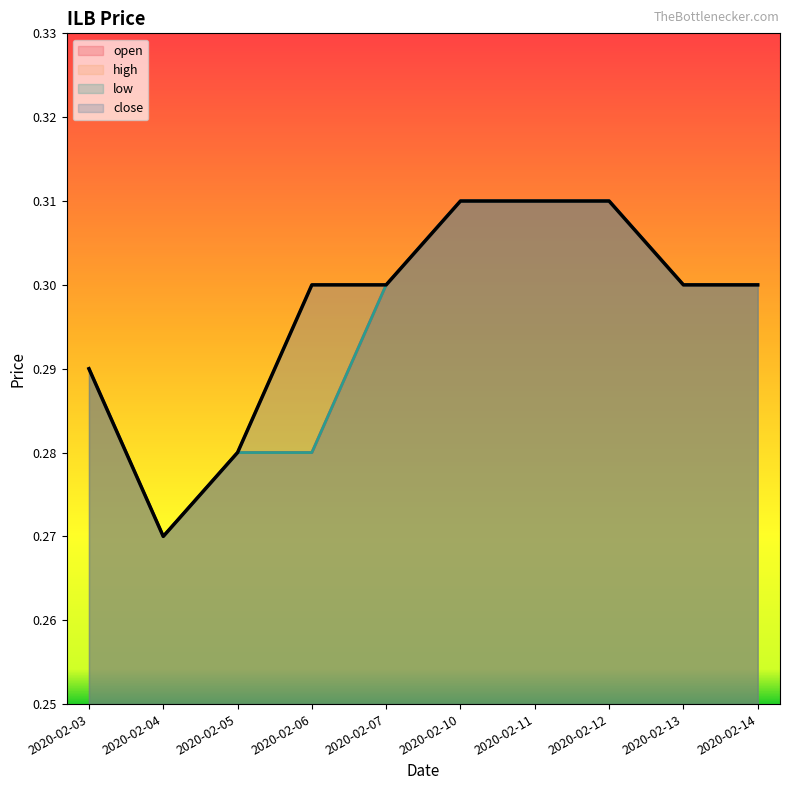

True or false: high and low intersect in this chart.

False